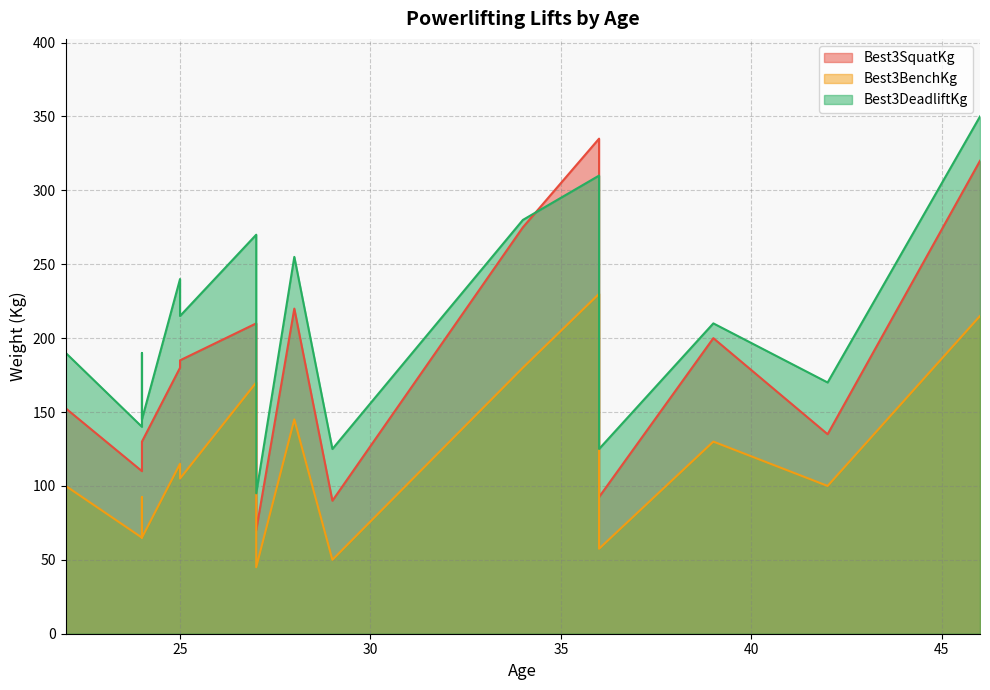

Rank the categories by Best3DeadliftKg value from lowest to highest.

27, 22, 36, 29, 24, 22, 24, 42, 24, 22, 24, 39, 25, 25, 28, 27, 34, 22, 36, 46